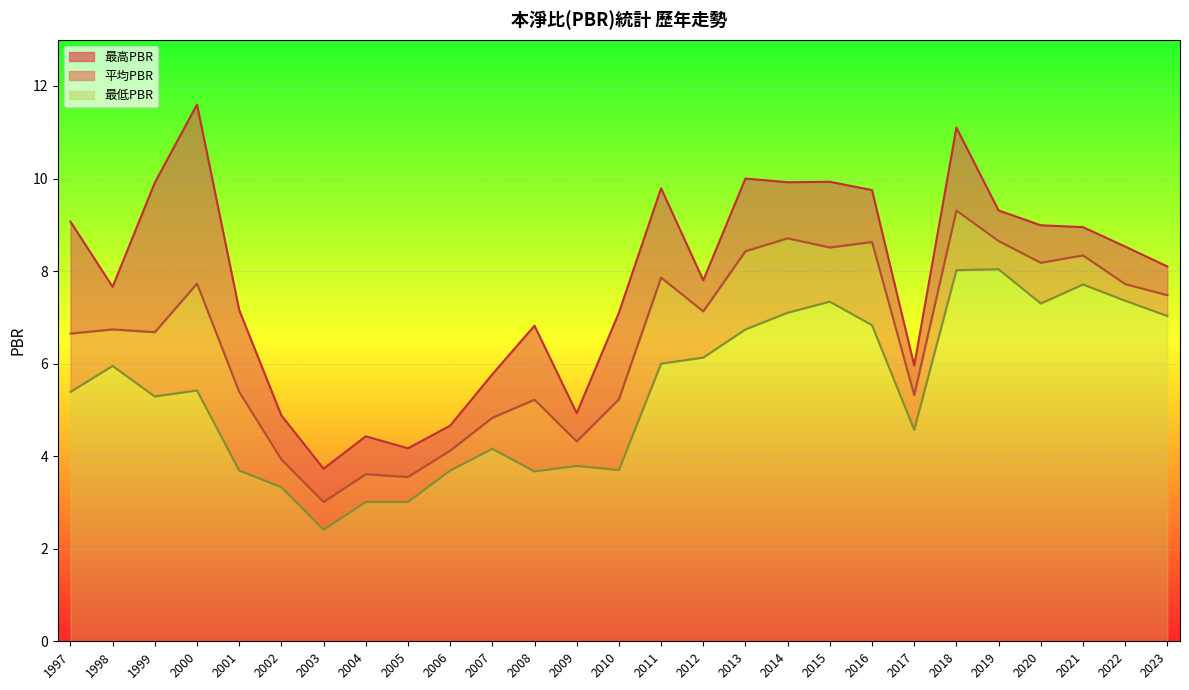

Which category has the highest value in the 最高PBR series?

2000